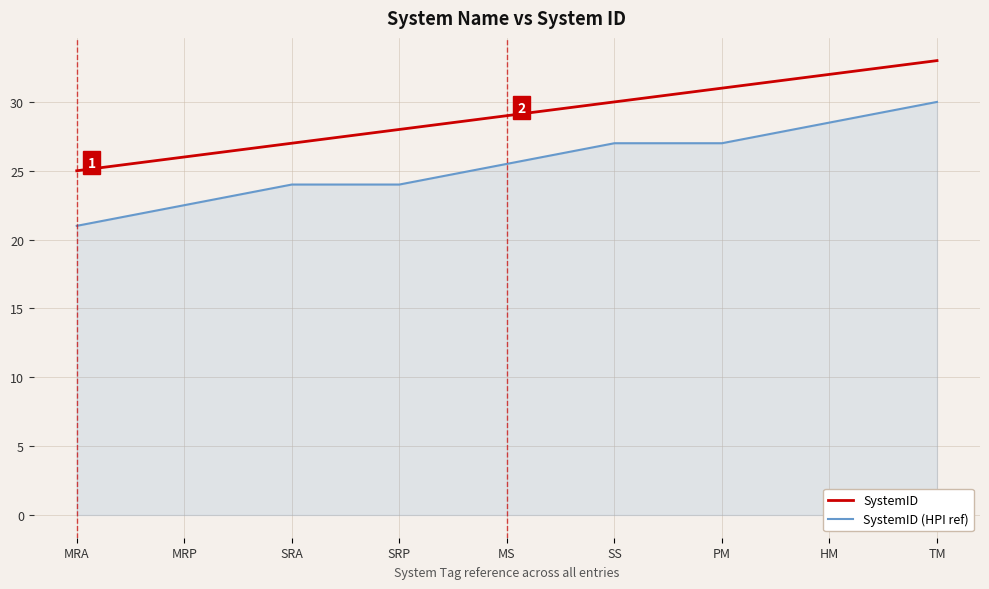

Reading left to right, what are all the values shown in this chart?

SystemID: 25.0	26.0	27.0	28.0	29.0	30.0	31.0	32.0	33.0
SystemID (HPI ref): 21.0	22.5	24.0	24.0	25.5	27.0	27.0	28.5	30.0